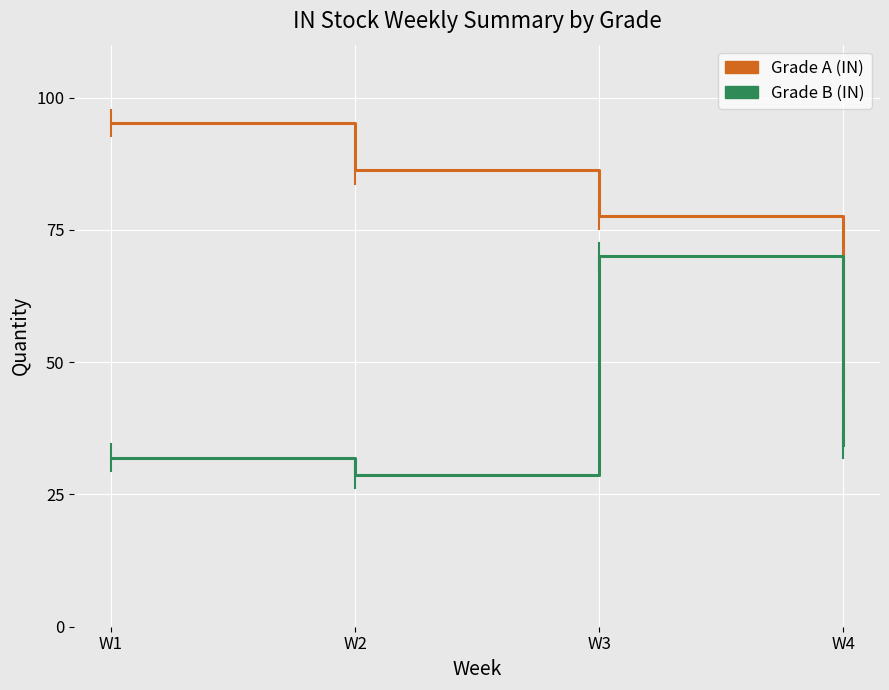

At which category does Grade B (IN) reach its first local valley?

W2